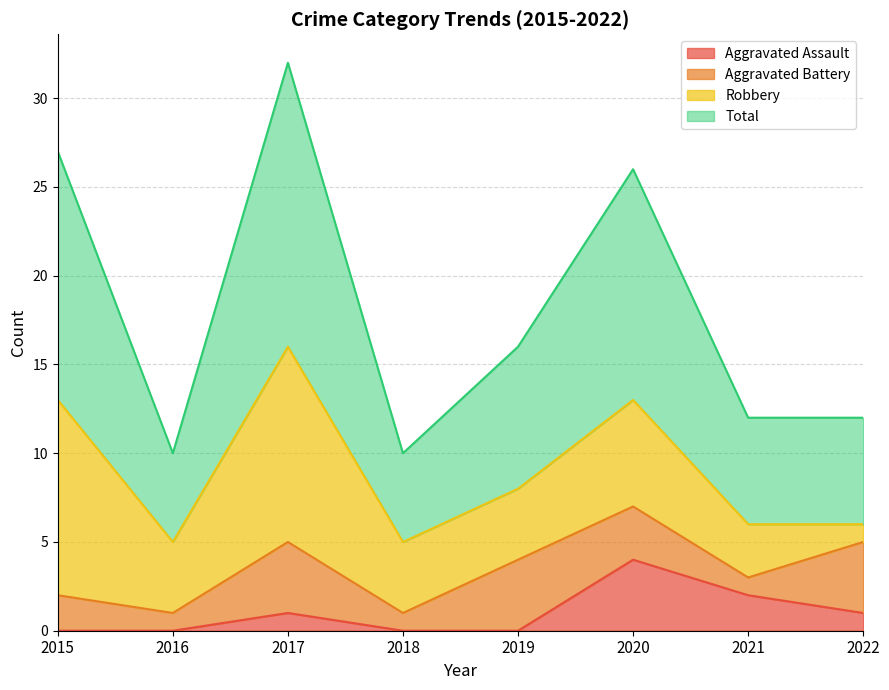

What is the approximate value of Aggravated Assault at 2017?

1